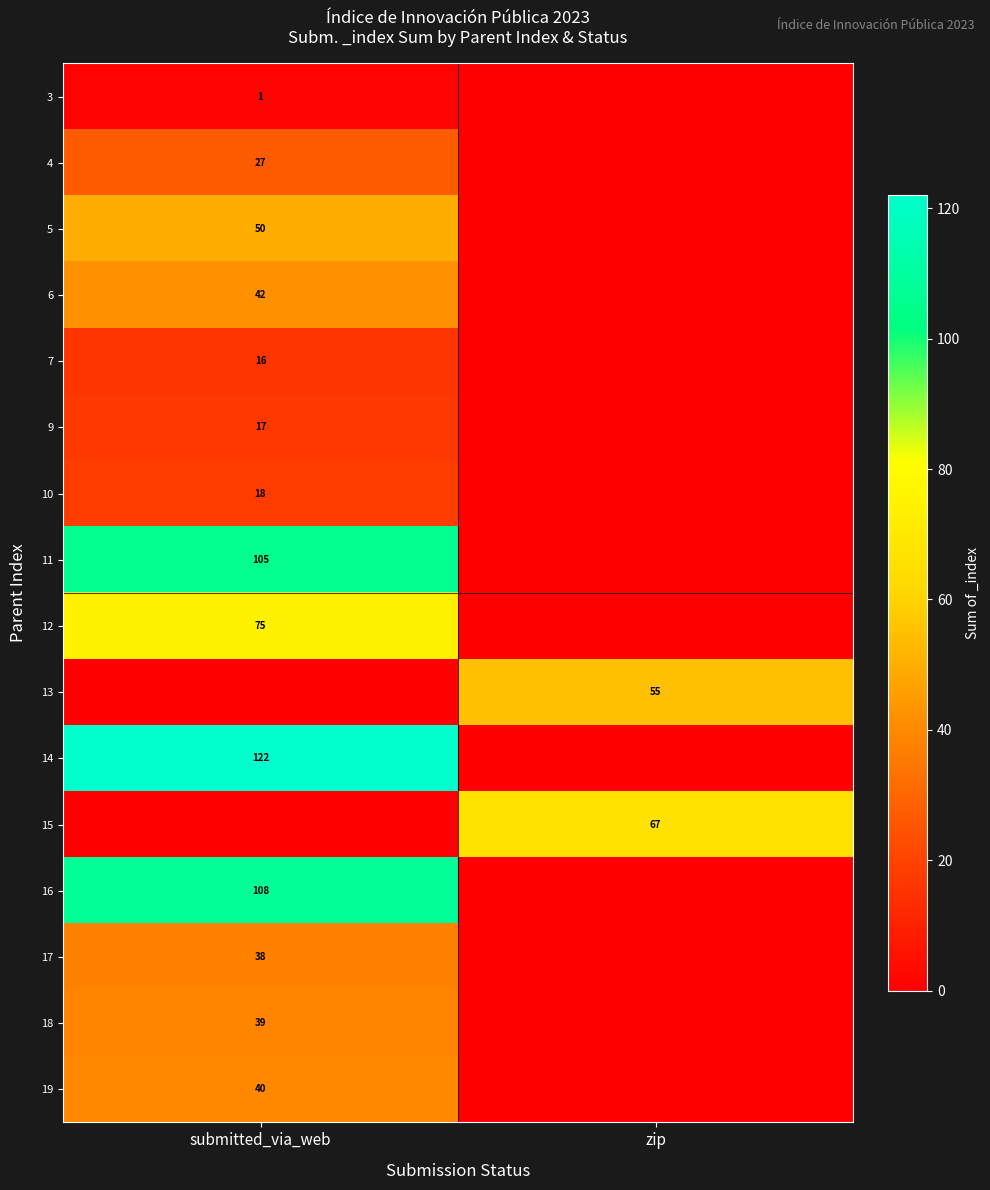

At which category does the chart reach its peak across all series?

submitted_via_web